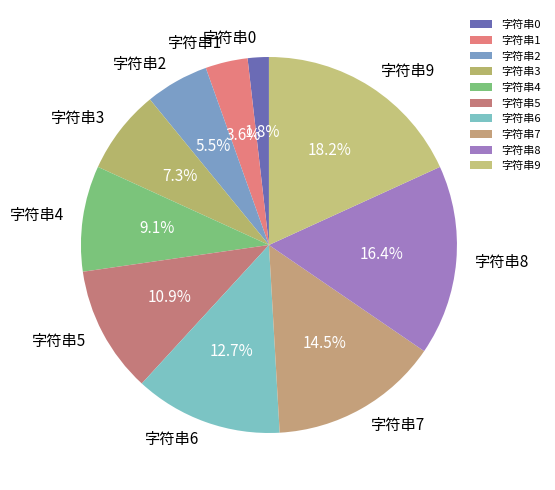

What portion of the pie excludes 字符串5?

89.1%